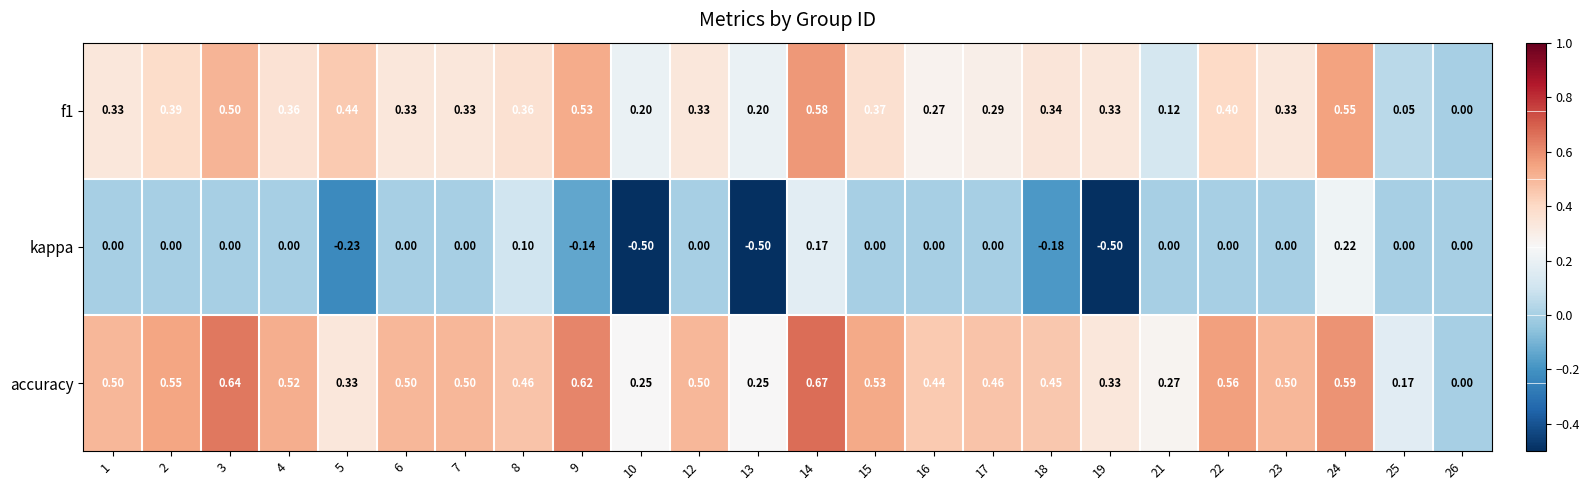

At which category is the sum across all series the highest?

14